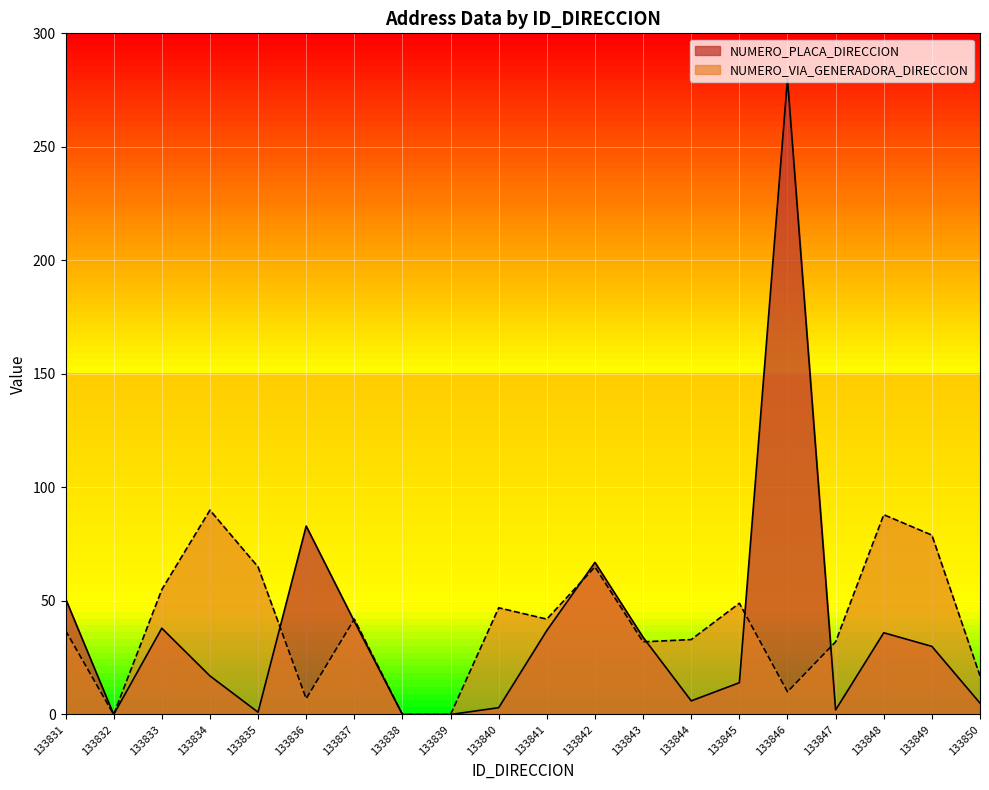

Which has a higher value, 133833 or 133845?

133833